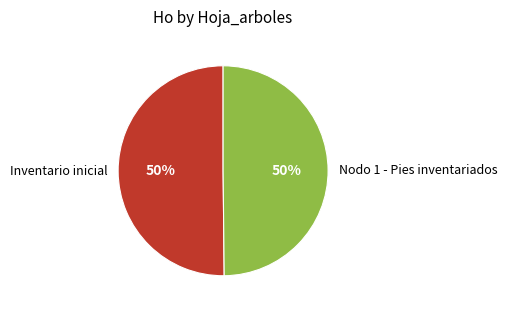

How many segments does this pie chart have?

2